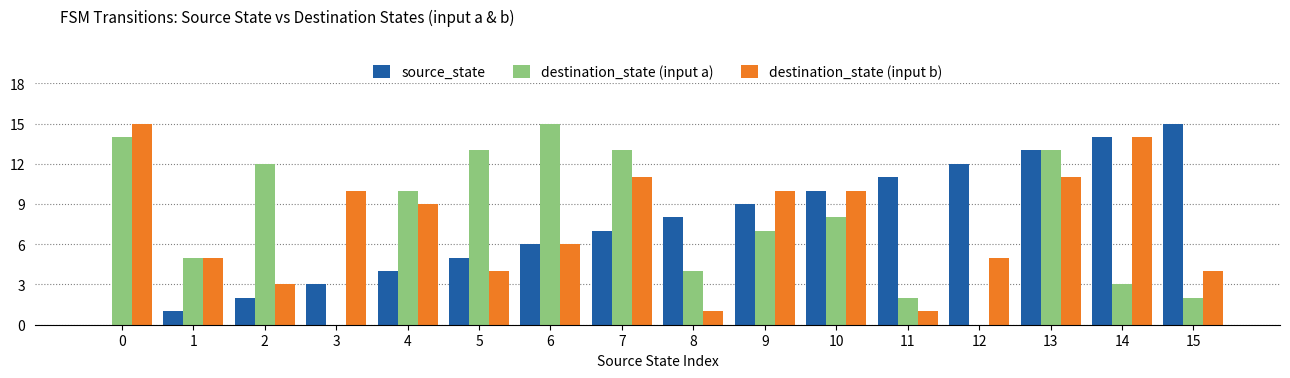

How many groups of bars are there?

16